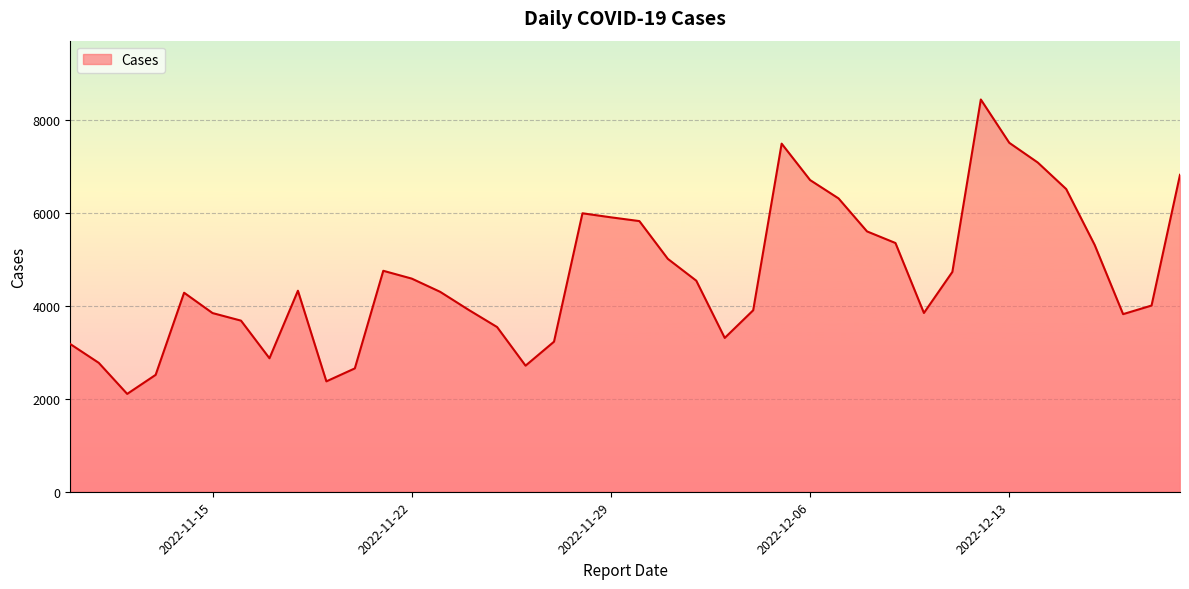

What is the minimum value shown in the chart?

2106